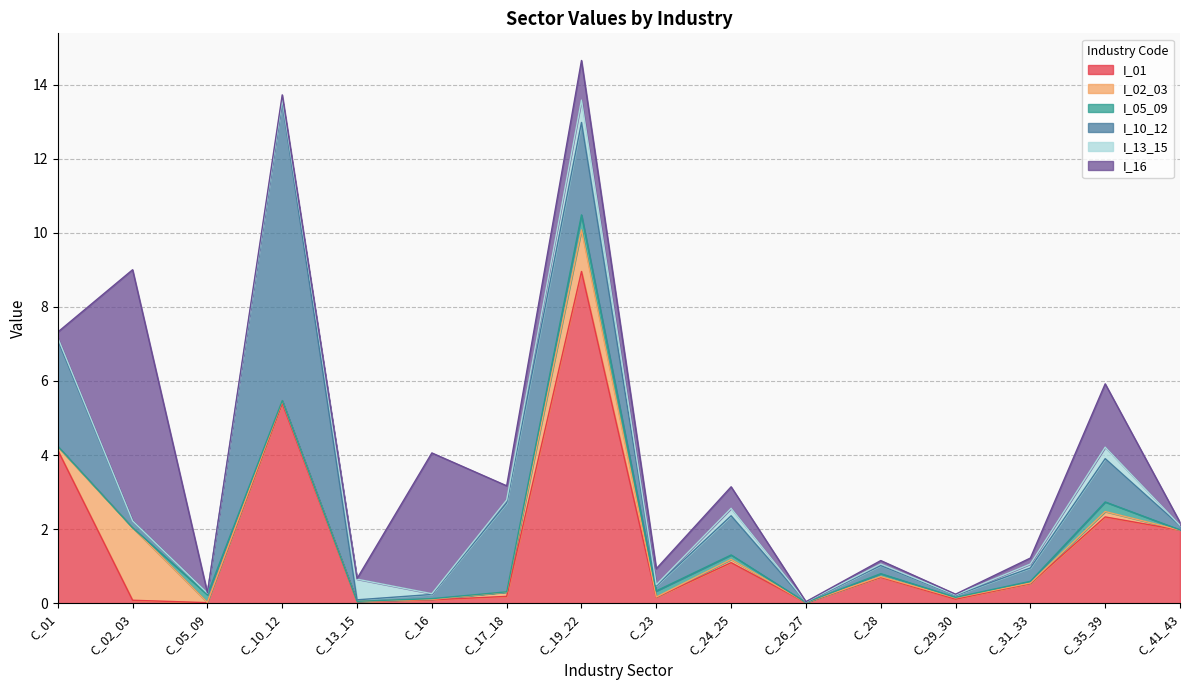

What is the sum of all I_16 values?

15.4